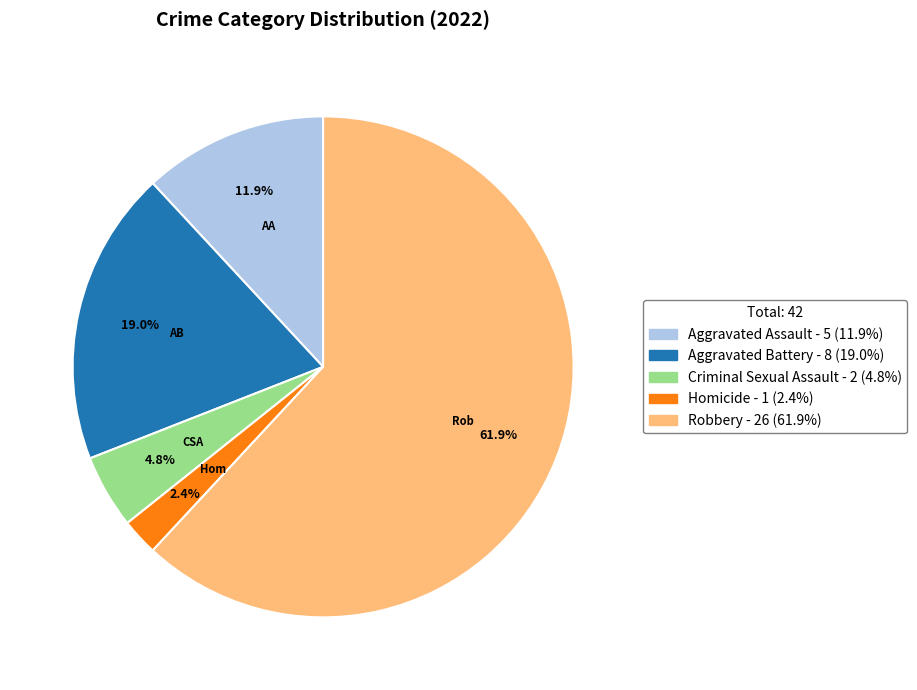

What is the ratio of the value at Aggravated Battery to the value at Aggravated Assault?

1.6